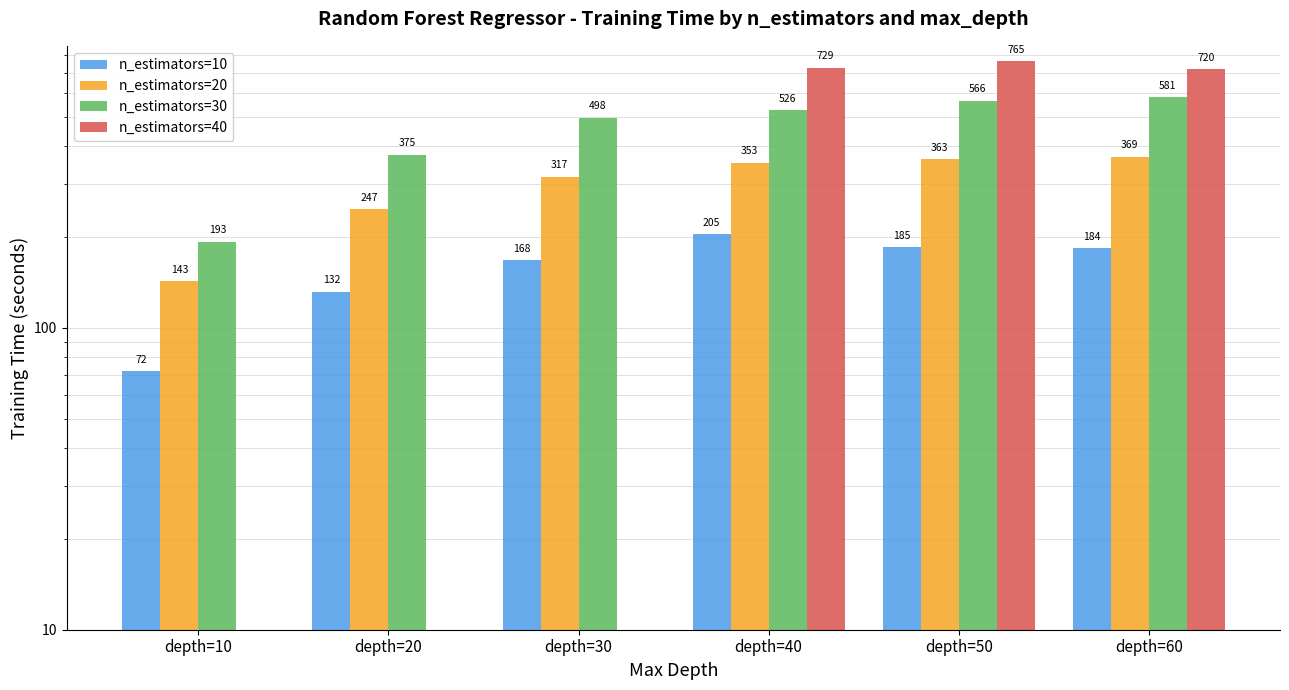

How many groups of bars are there?

6